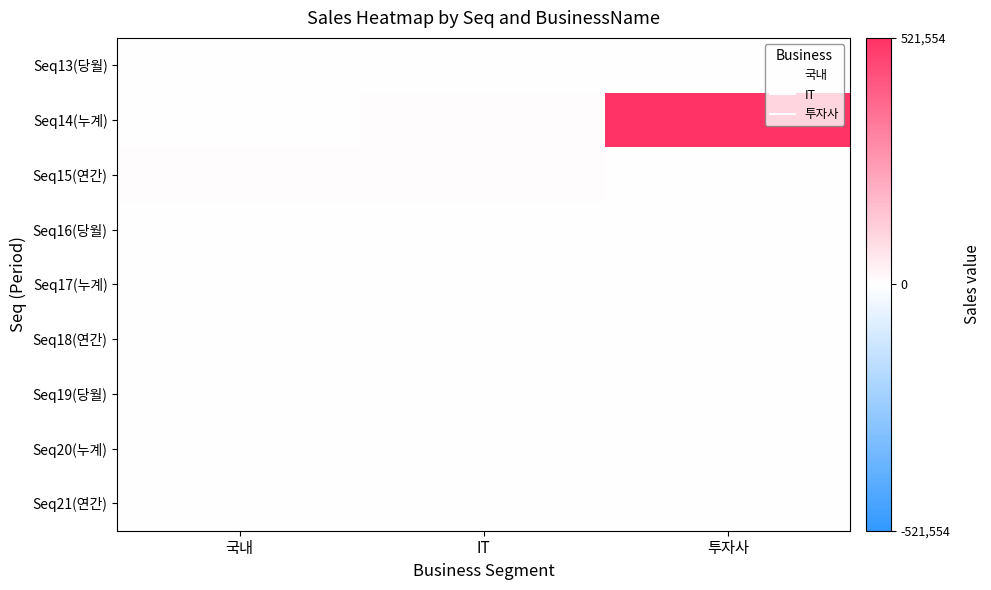

Reading left to right, what are all the values shown in this chart?

Seq13(당월): 국내=1000.0	IT=3000.0	투자사=1.2
Seq14(누계): 국내=3000.0	IT=6000.0	투자사=521554.0
Seq15(연간): 국내=8000.0	IT=6000.0	투자사=0.0
Seq16(당월): 국내=0.0	IT=0.0	투자사=0.0
Seq17(누계): 국내=0.0	IT=0.0	투자사=0.0
Seq18(연간): 국내=0.0	IT=0.0	투자사=0.0
Seq19(당월): 국내=0.0	IT=0.0	투자사=0.0
Seq20(누계): 국내=0.0	IT=0.0	투자사=0.0
Seq21(연간): 국내=0.0	IT=0.0	투자사=0.0